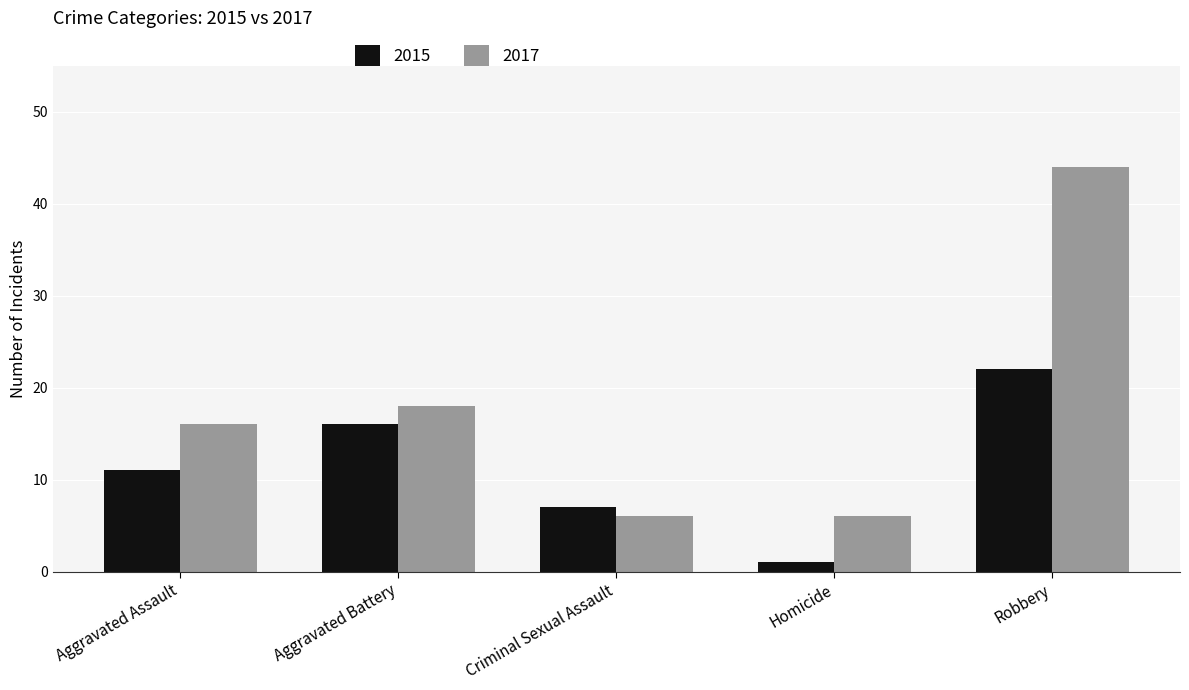

How many bars are there in each group?

2